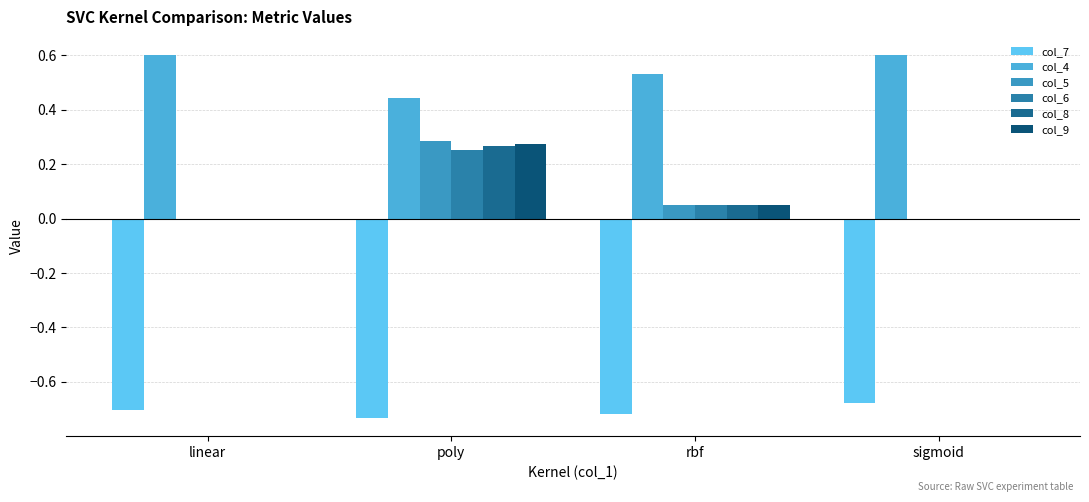

What is the label of the 2nd bar from the right?

rbf